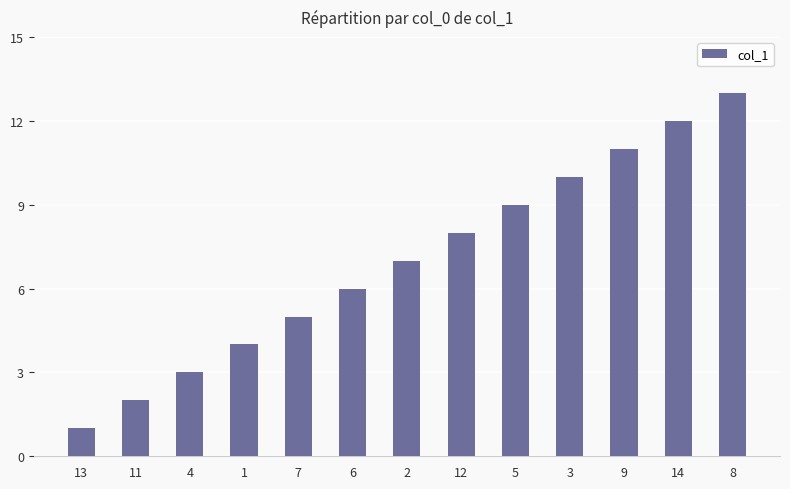

Which has a higher value, 12 or 6?

12